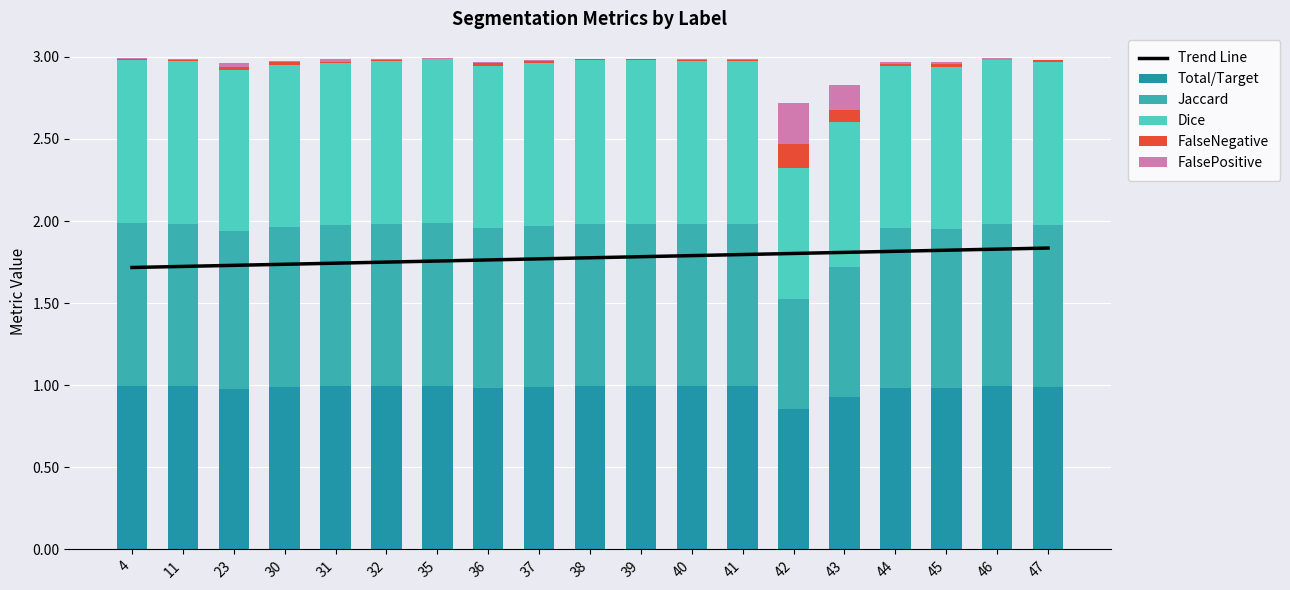

Where is FalseNegative nearest to the value 0?

35